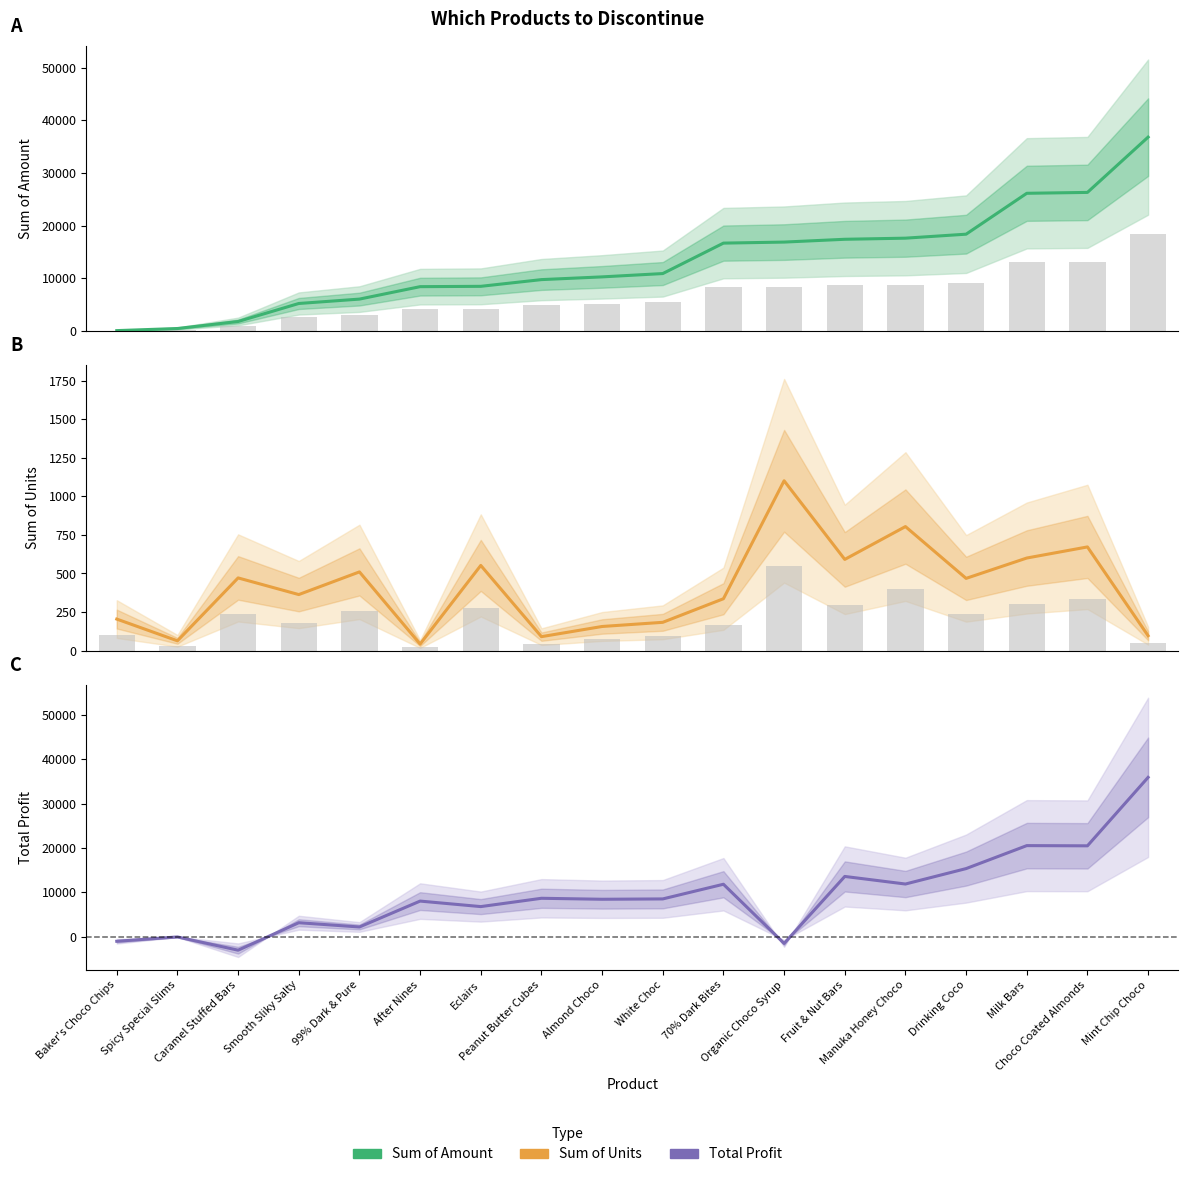

Are the bars grouped side by side (vs. stacked)?

Yes